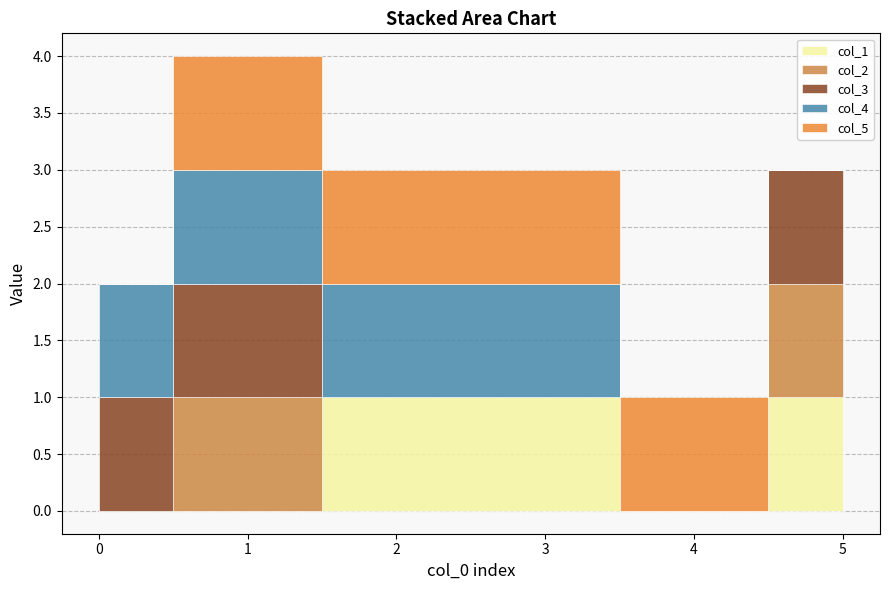

What is the average value of the col_4 series?

1